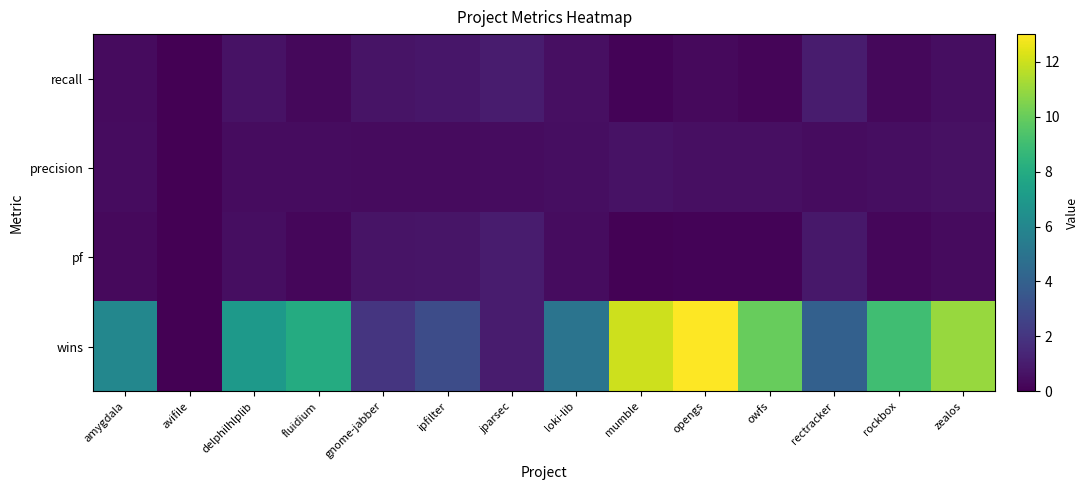

Rank the series at loki-lib from lowest to highest value.

pf, precision, recall, wins